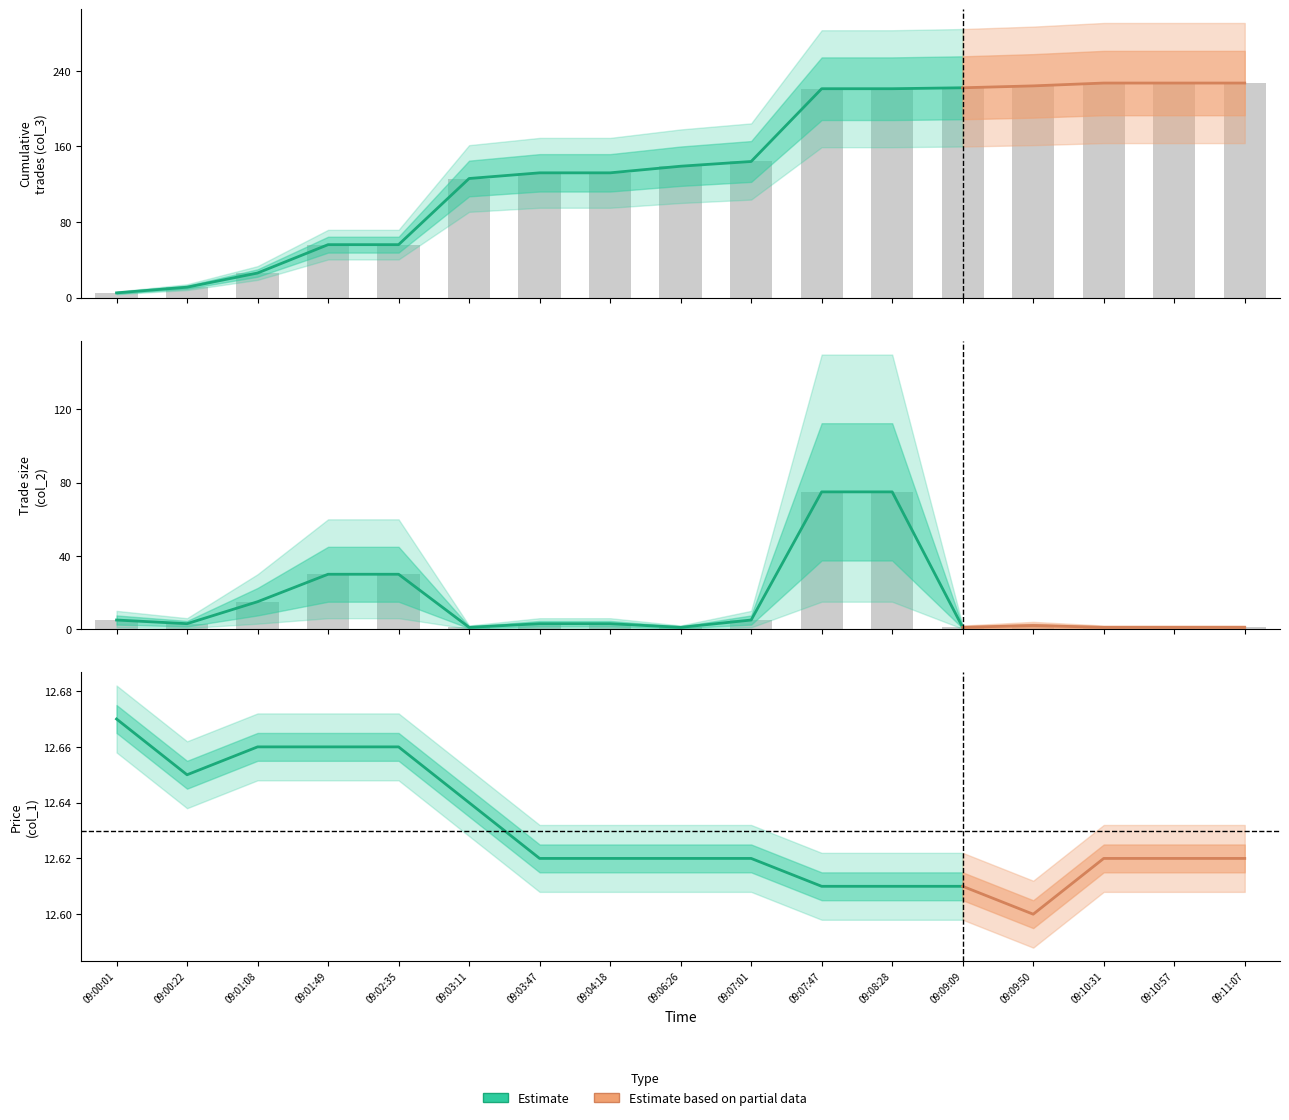

What is the total value across all series at 09:08:28?

308.6